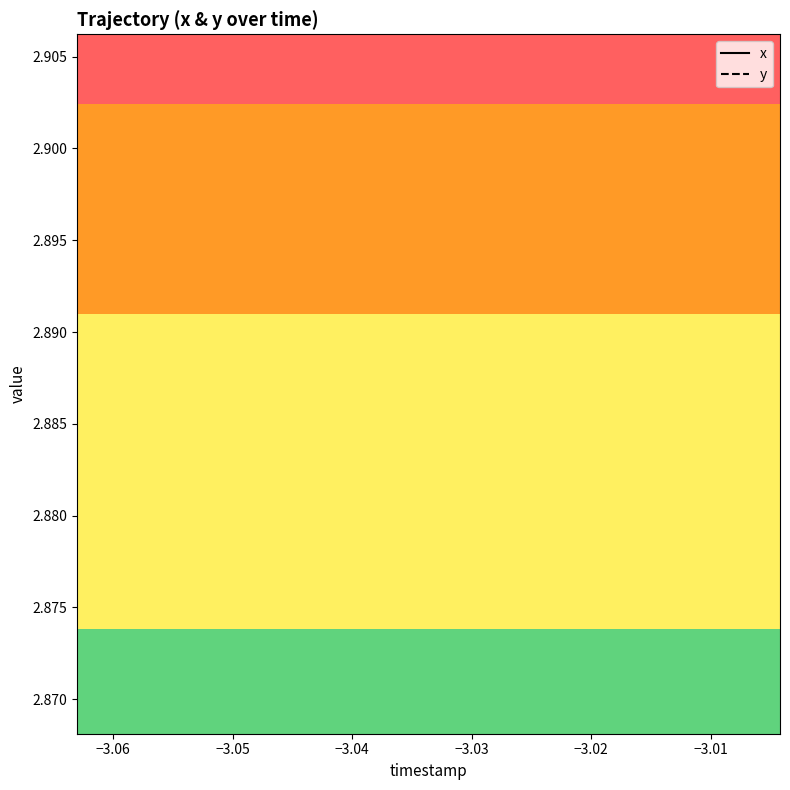

How many interior local valleys does the y series have?

5